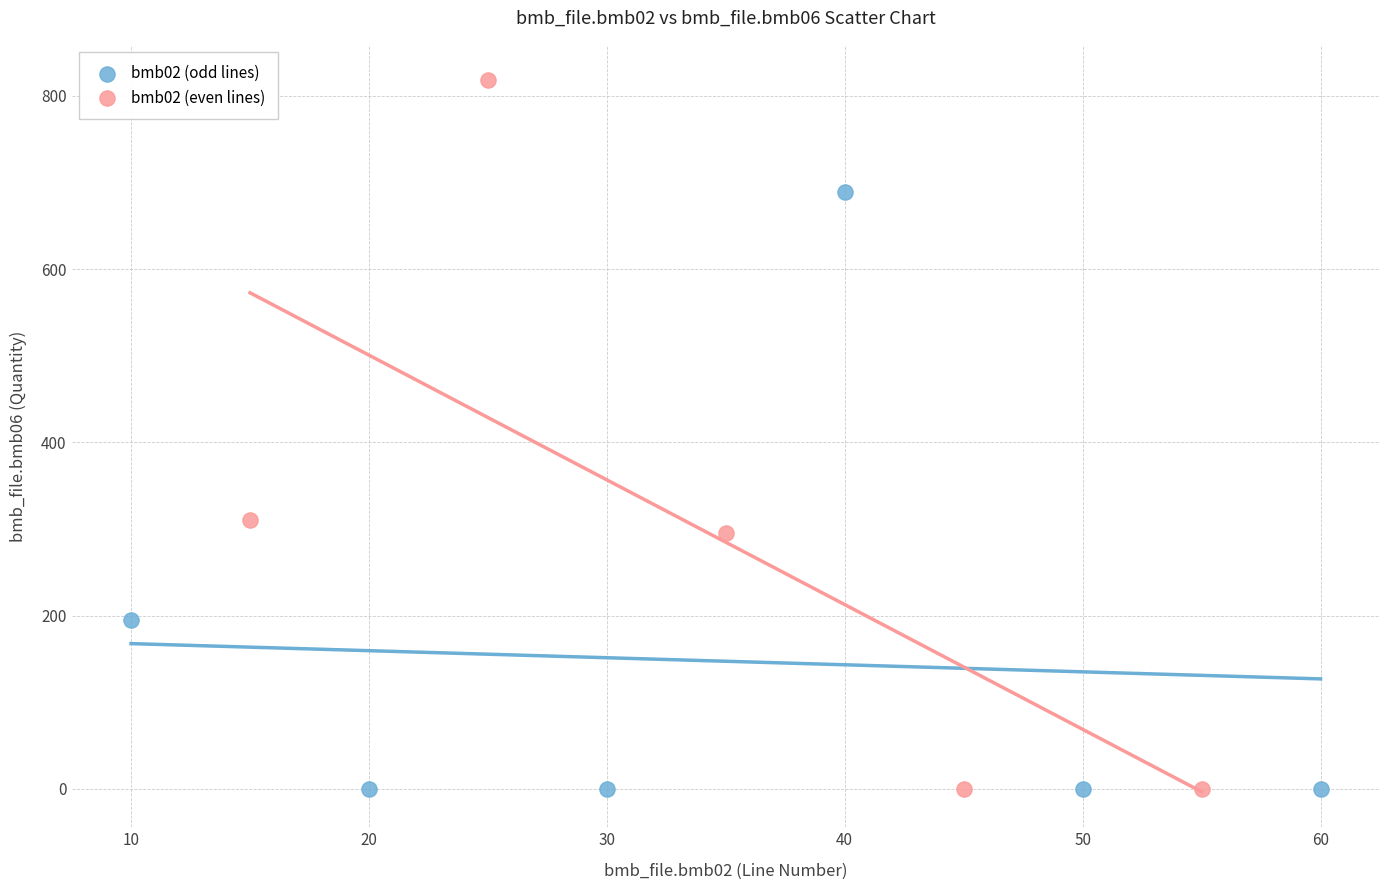

Which series reaches the maximum Y coordinate?

bmb02 (even lines)